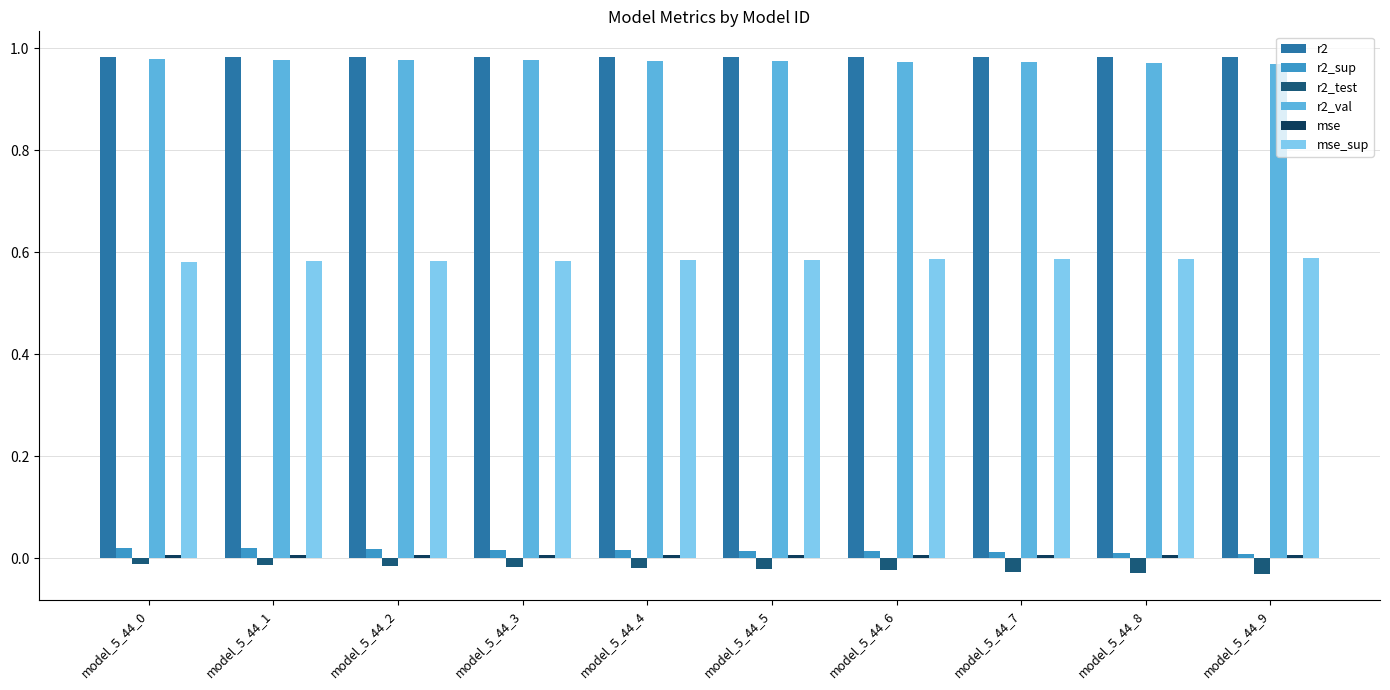

The r2_val series shows 1.7 at model_5_44_0. True or false?

False